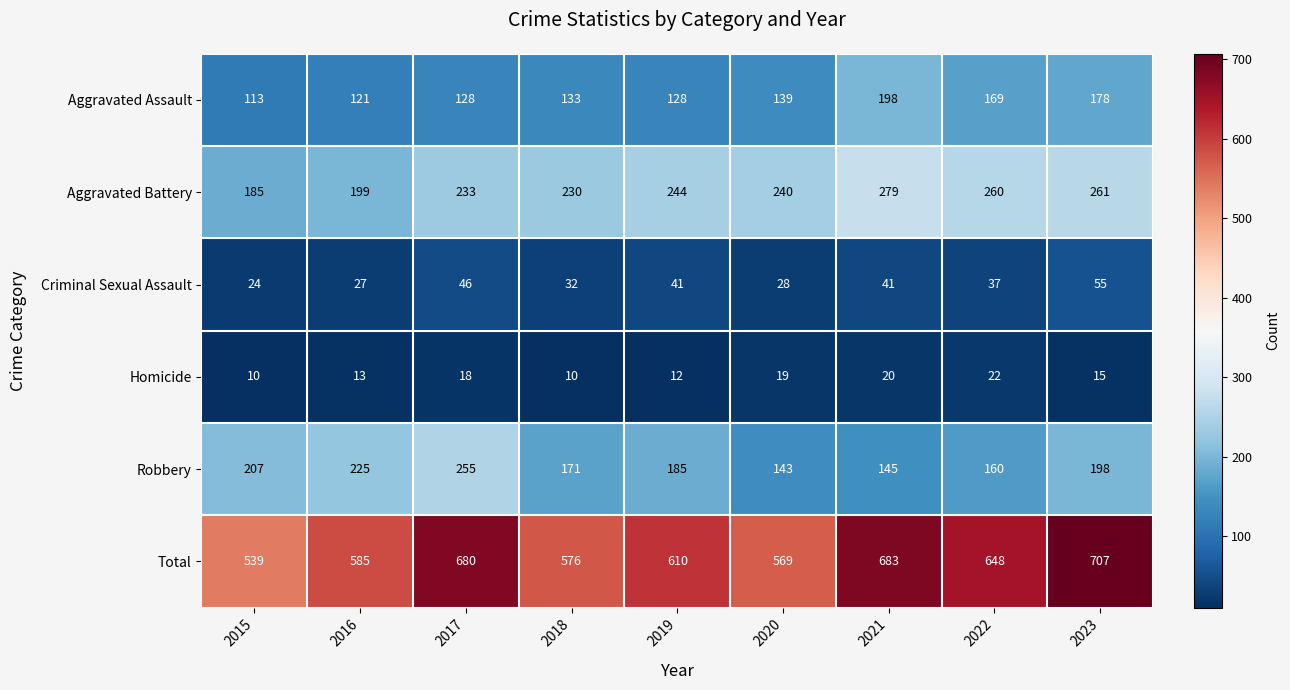

At which category does the chart reach its peak across all series?

2023